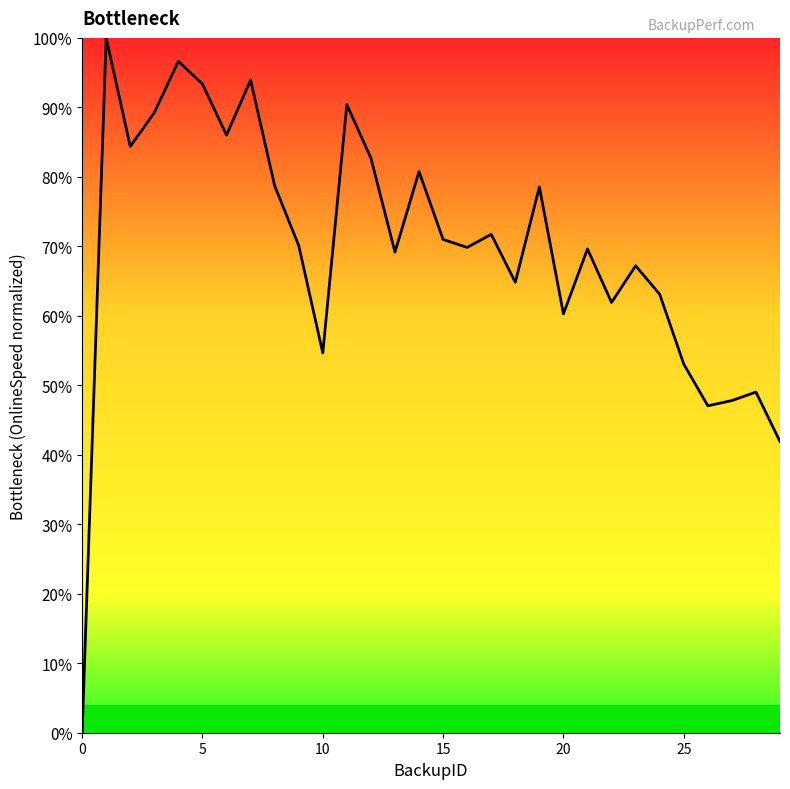

Does the chart have visible grid lines?

No